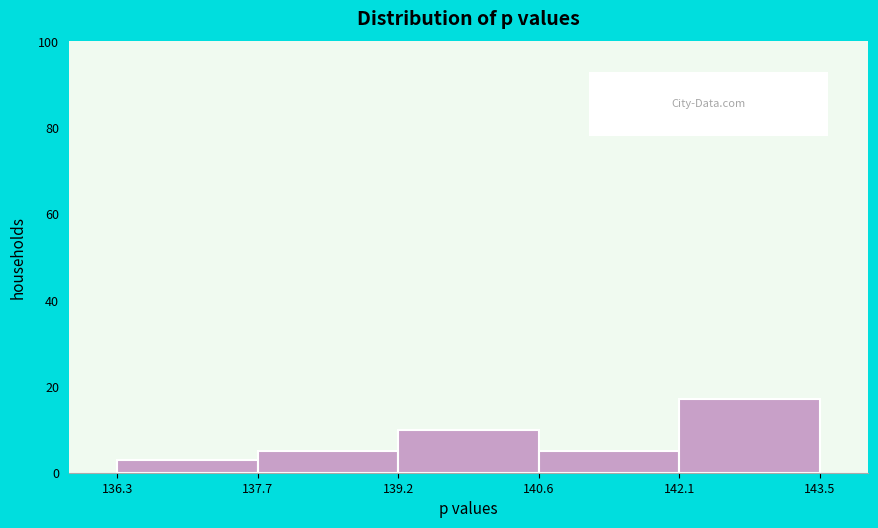

Which range on the x-axis has the tallest bar?

142.1 to 143.5